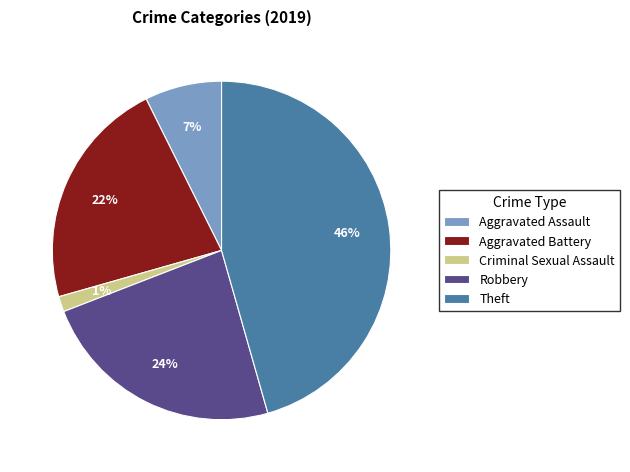

Is it true that Criminal Sexual Assault is 1% of the pie?

True